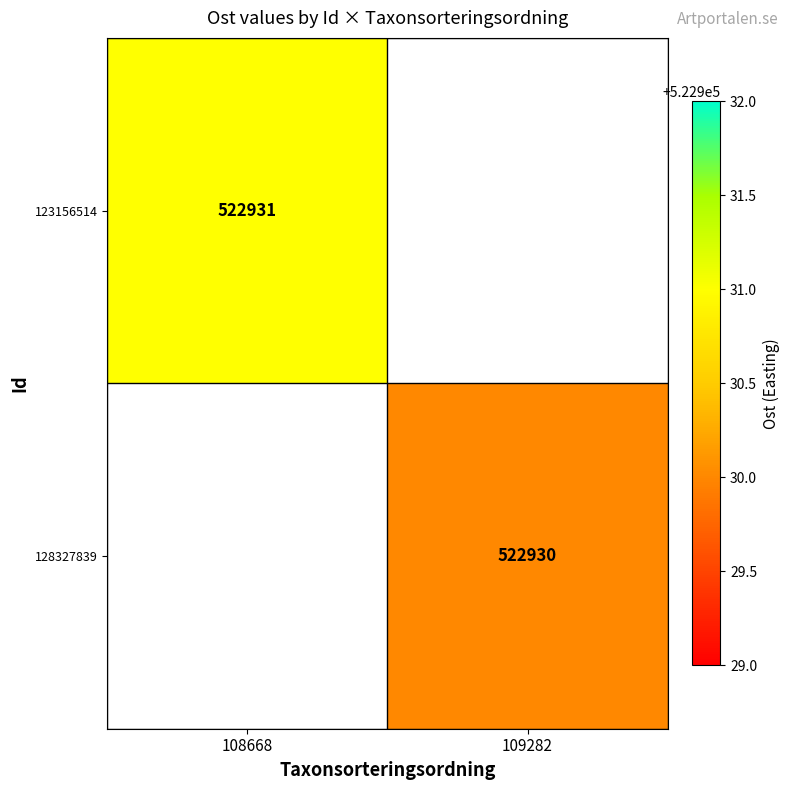

The 123156514 series shows 172840 at 108668. True or false?

False